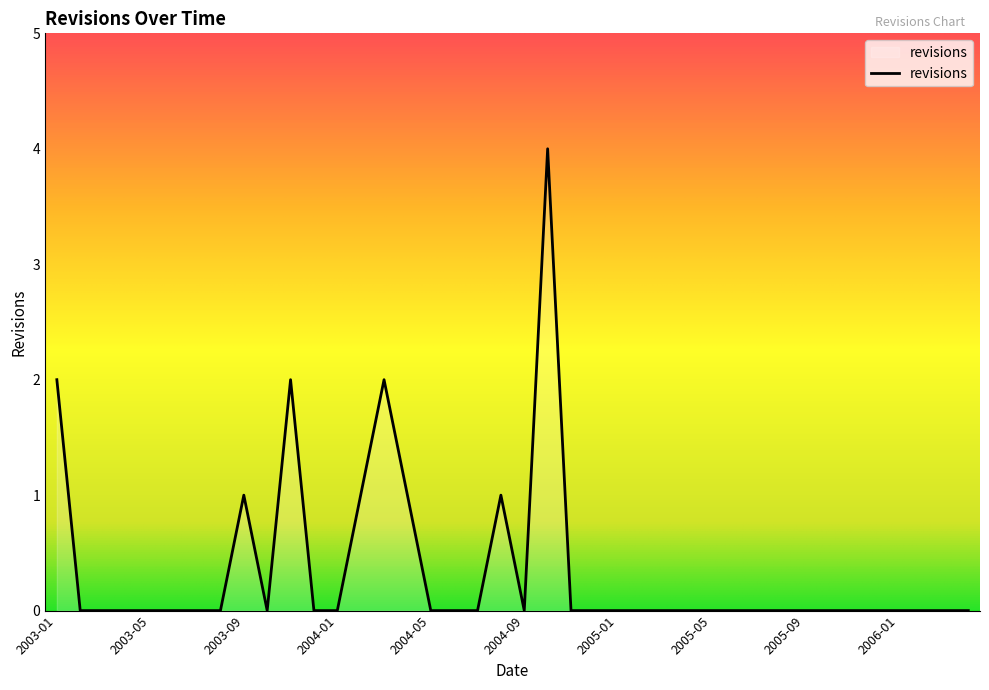

What is the greatest value displayed?

4